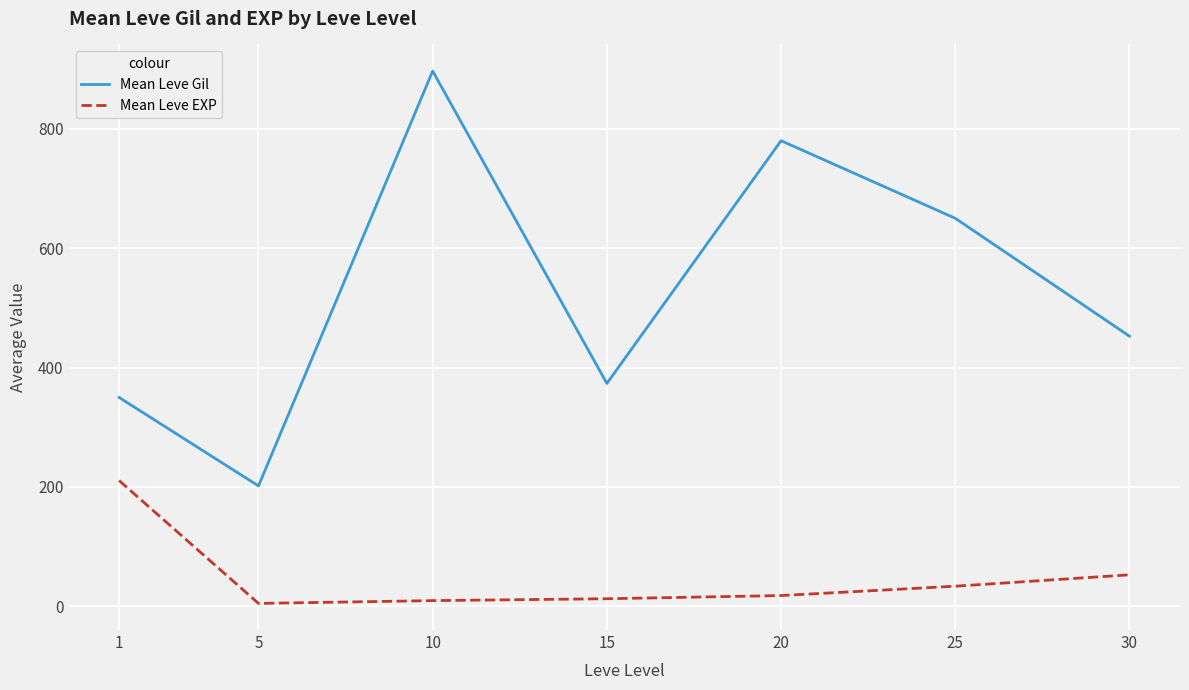

True or false: Mean Leve Gil and Mean Leve EXP intersect in this chart.

False